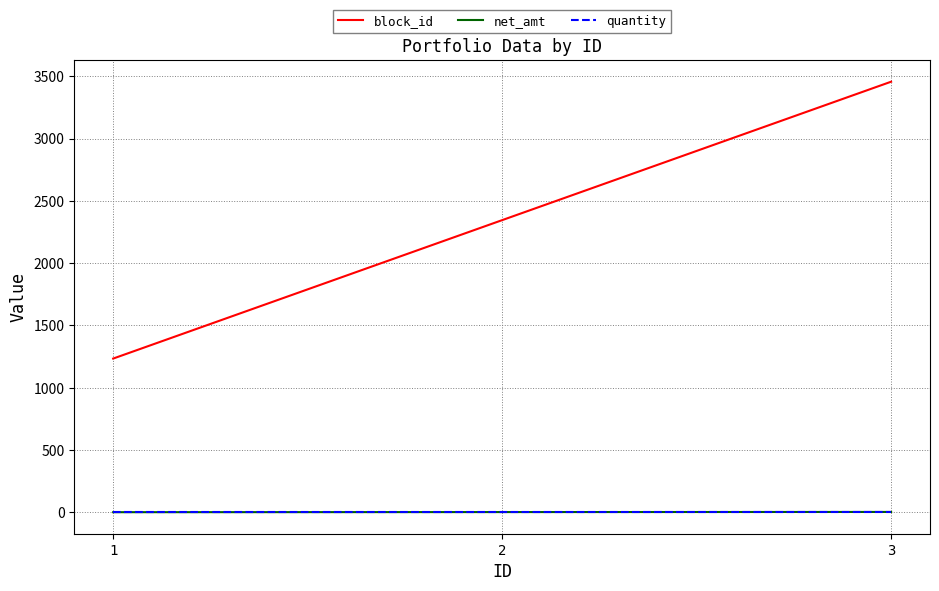

True or false: quantity has a value of 1 at 1.

True